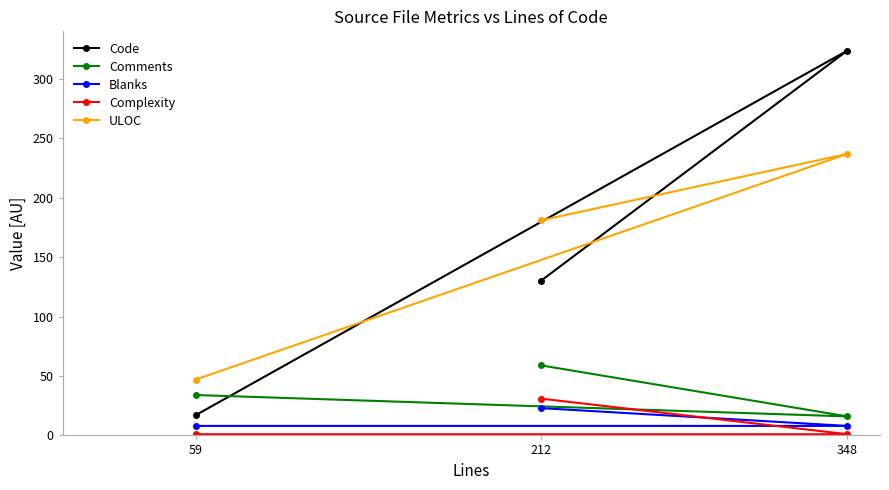

The value of ULOC at 348 is 237. True or false?

True